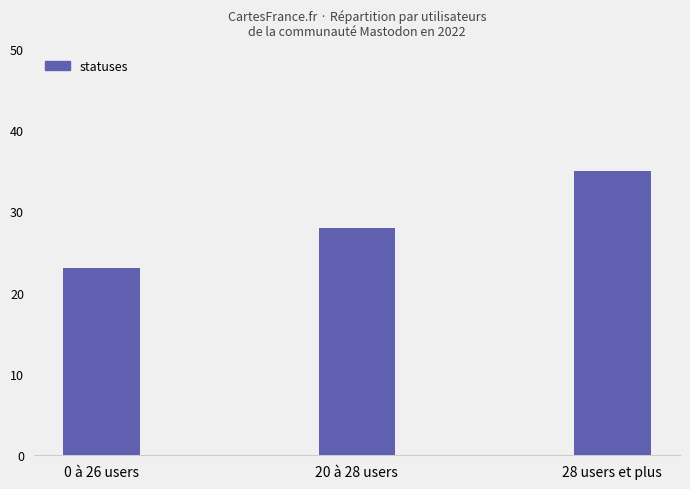

Which has a higher value, 20 à 28 users or 0 à 26 users?

20 à 28 users